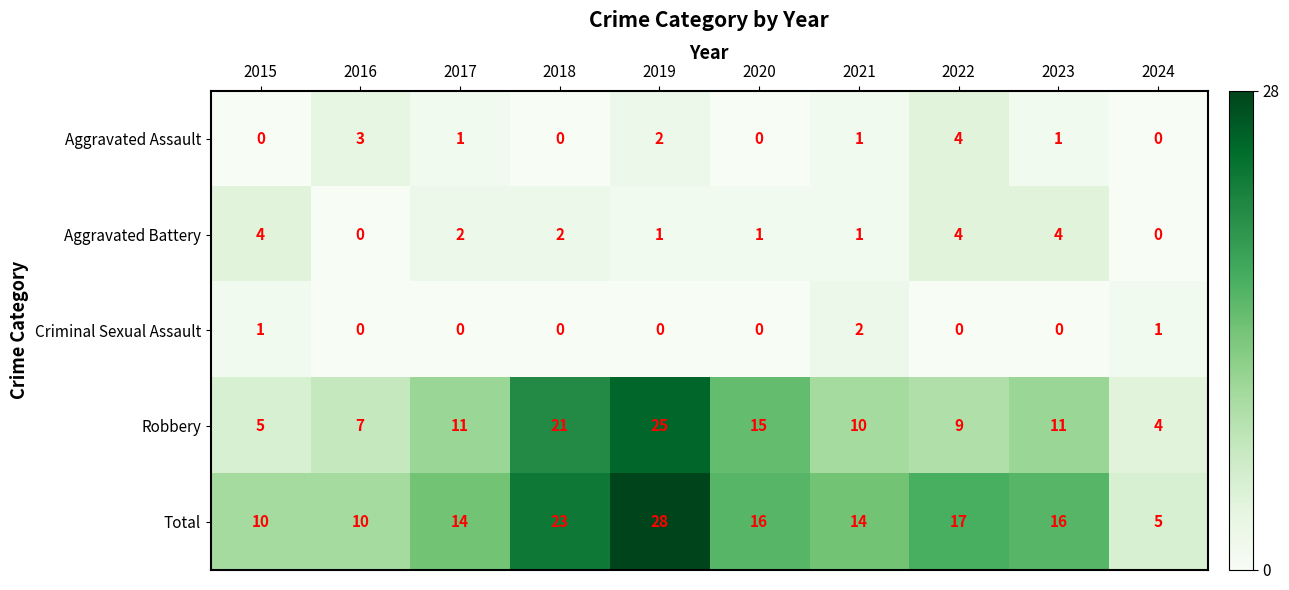

What is the difference between the second highest and minimum values in the Aggravated Battery series?

4